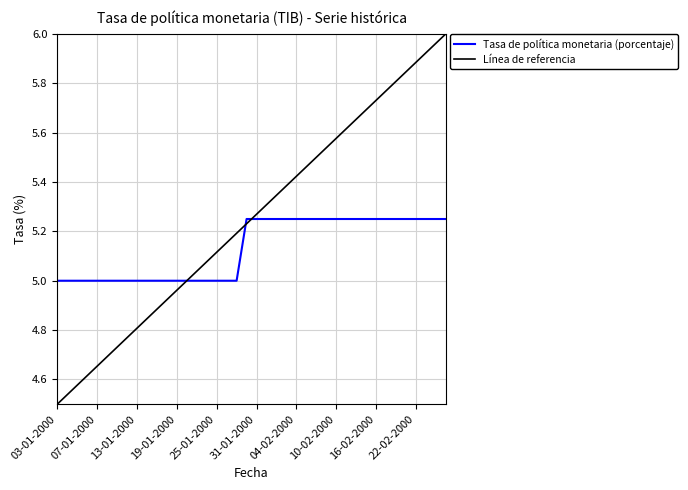

What value does the data have at 21-02-2000?

5.2